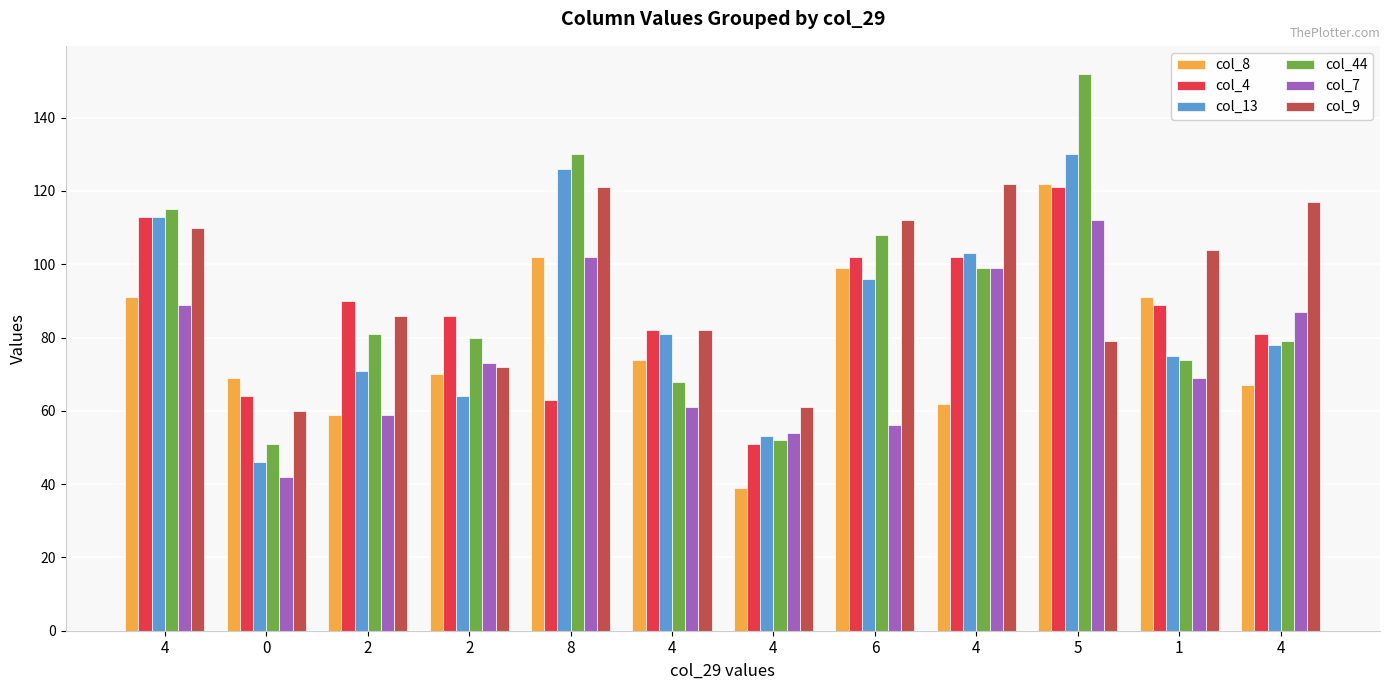

What are all the series names shown in the legend?

col_8, col_4, col_13, col_44, col_7, col_9